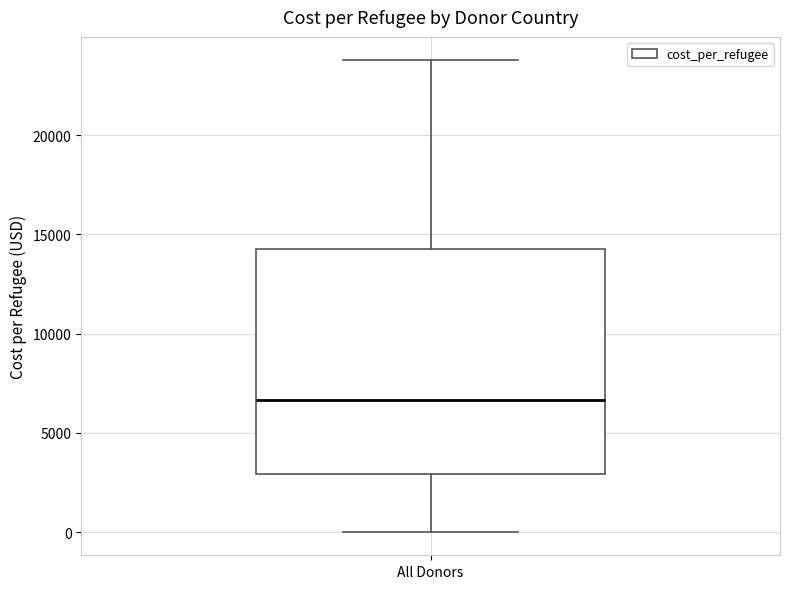

Transcribe this box plot: give where the median line is, the range the box spans, and where the two whiskers end, as read against the y-axis. The values are not printed on the chart, so give them approximately, as read against the axis.

median 6500, box 3000 to 14500, whiskers 0 to 24000